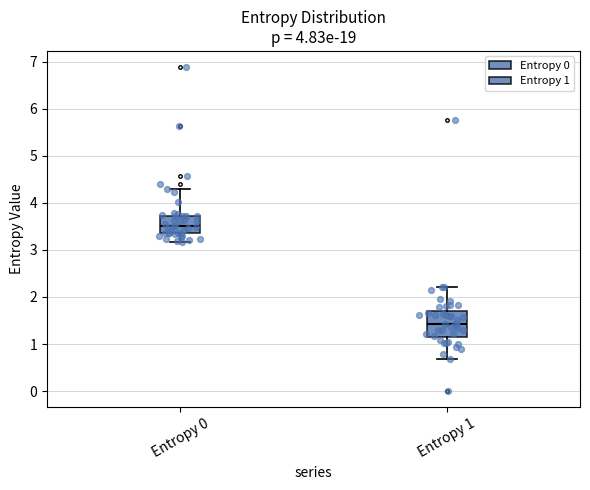

Where does the median line of the box for Entropy 0 sit on the y-axis? The values are not printed on the chart, so give them approximately, as read against the axis.

3.5